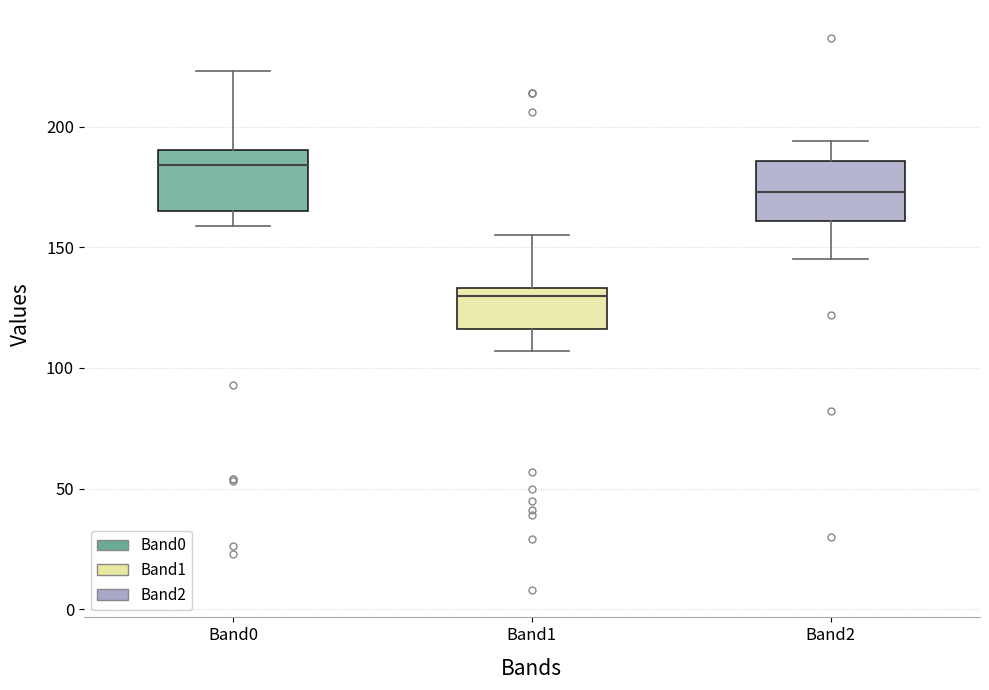

Reading left to right, transcribe this box plot: for each box, give where its median line is, the range the box spans, and where its two whiskers end, as read against the y-axis. The values are not printed on the chart, so give them approximately, as read against the axis.

Band0: median 185, box 165 to 190, whiskers 160 to 225
Band1: median 130, box 115 to 135, whiskers 105 to 155
Band2: median 175, box 160 to 185, whiskers 145 to 195